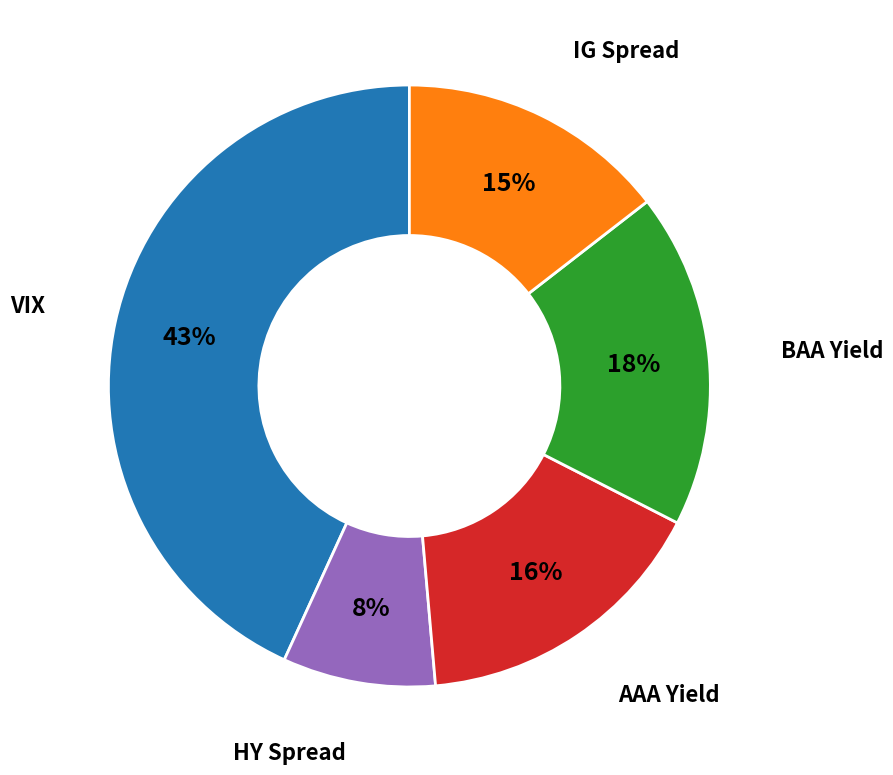

To the nearest percent, what is the combined percentage of AAA Yield and BAA Yield?

34%